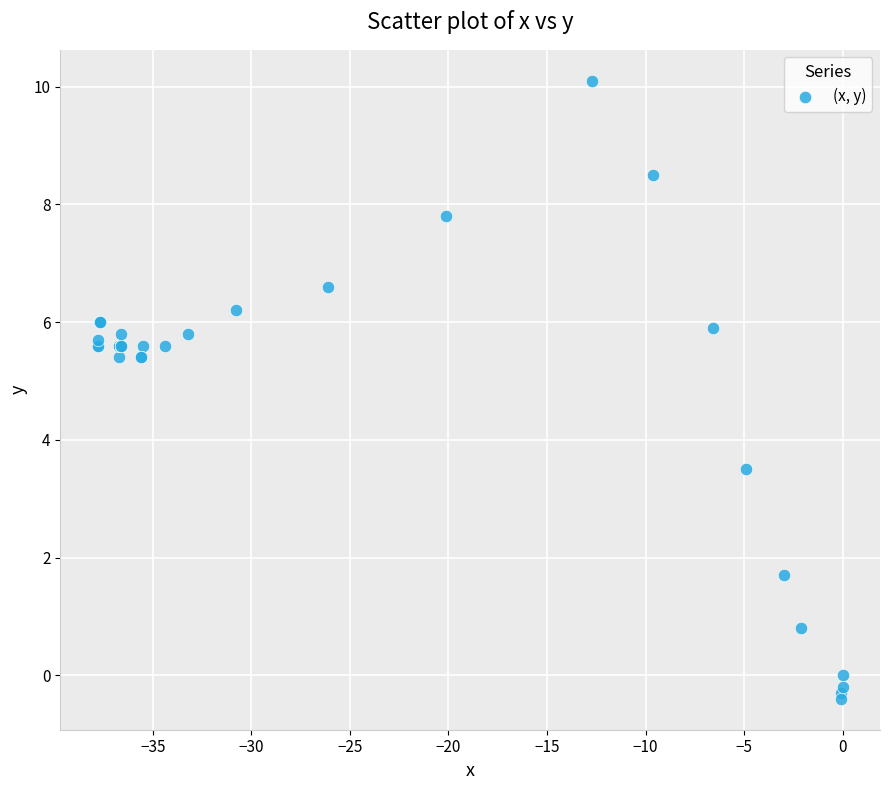

What Y value in the scatter plot is closest to 4?

3.5